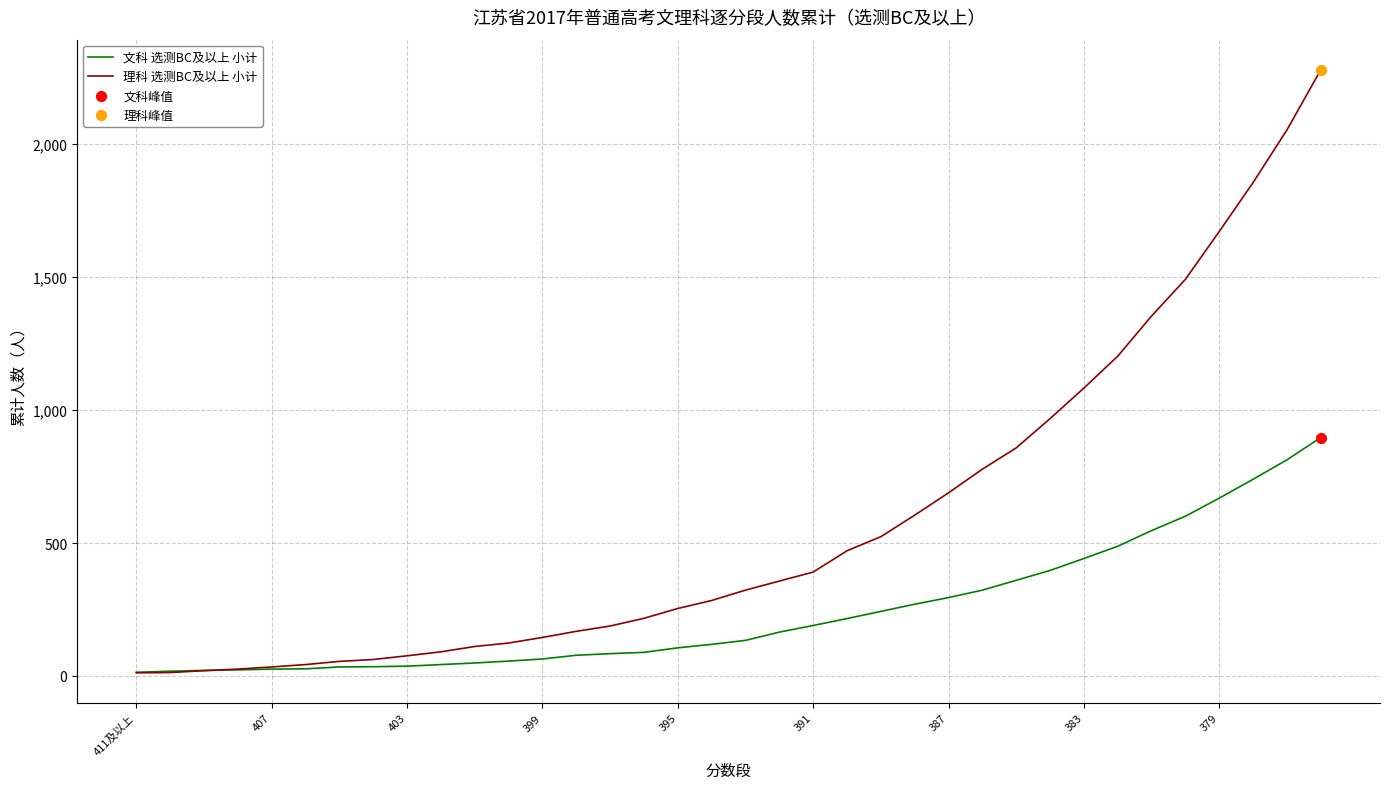

Which series has the widest spread of values?

理科 选测BC及以上 小计